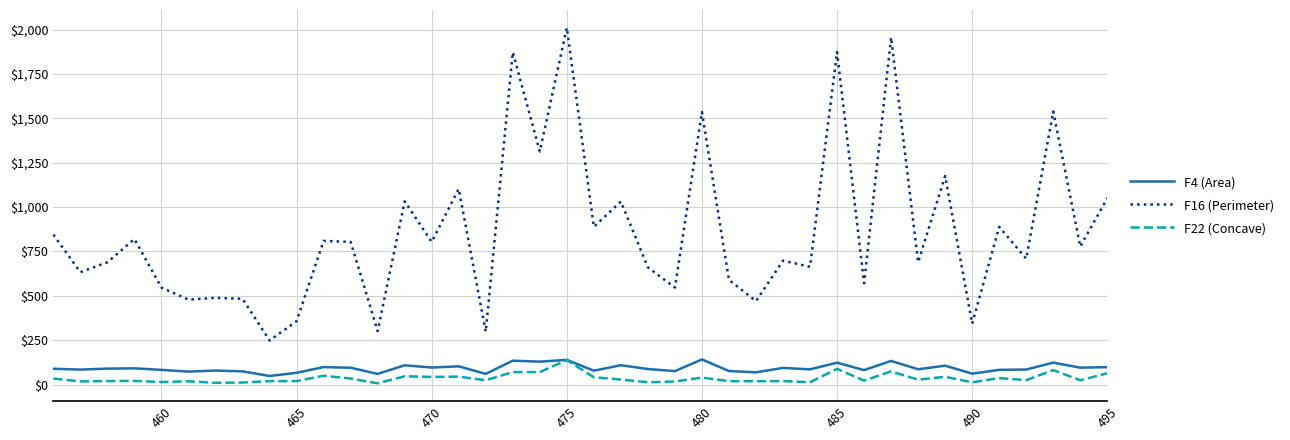

Does the chart display data point markers on the line(s)?

No